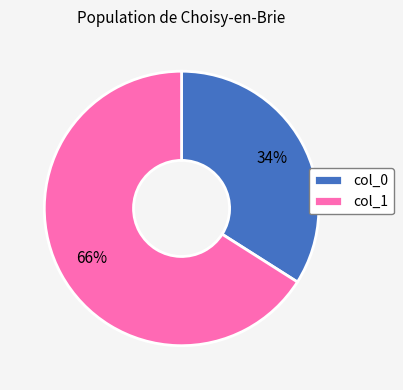

To the nearest percent, what percentage of the pie is col_0?

34%